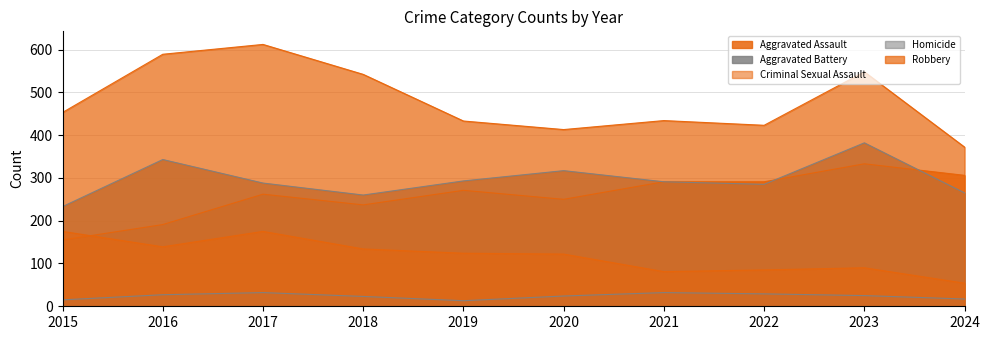

True or false: Criminal Sexual Assault has a value of 70 at 2015.

False